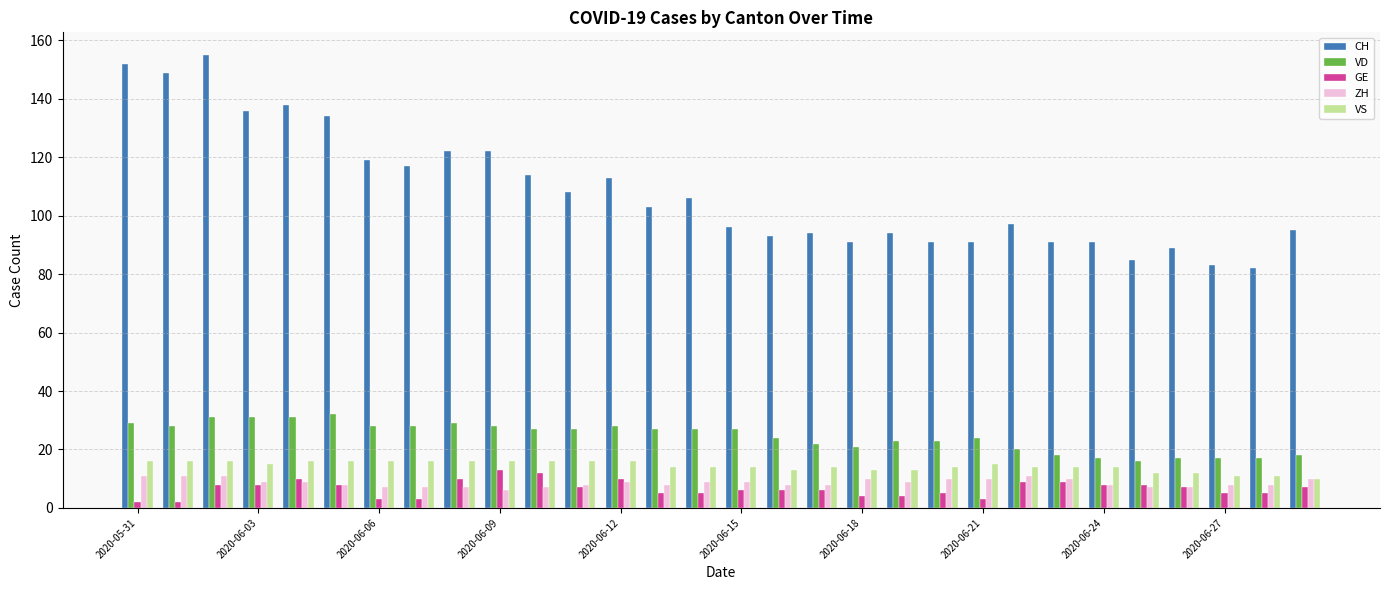

List the series in order of their peak value, lowest first.

ZH, GE, VS, VD, CH